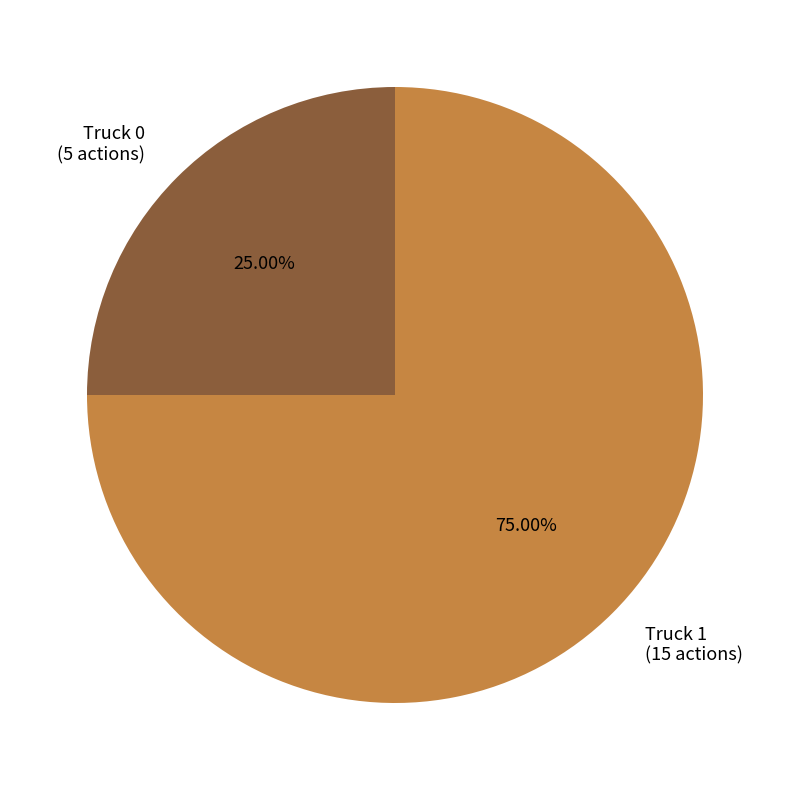

What percentage is the Truck 0 slice, to the nearest percent?

25%